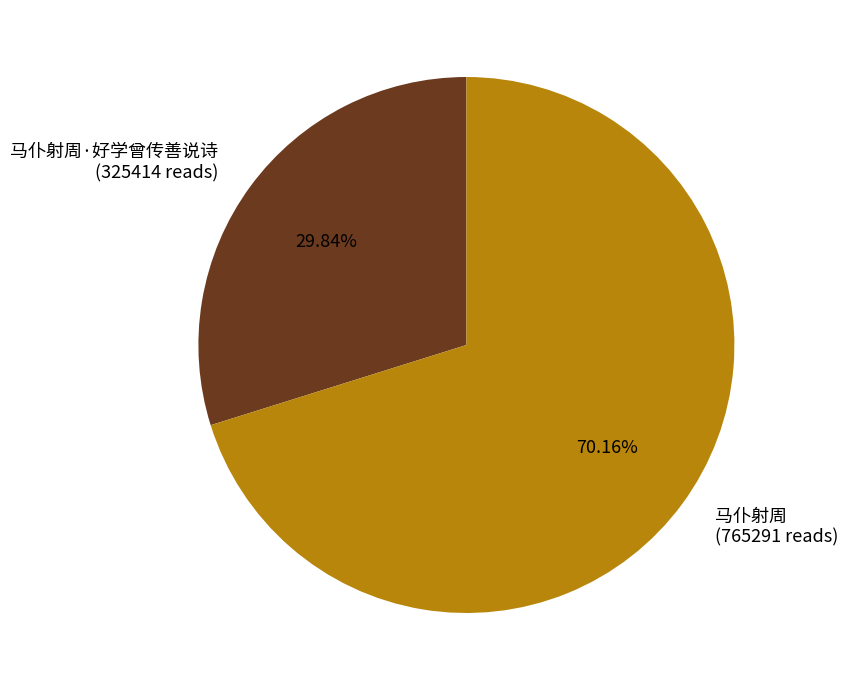

Which has a higher value, 马仆射周 (765291 reads) or 马仆射周·好学曾传善说诗 (325414 reads)?

马仆射周 (765291 reads)